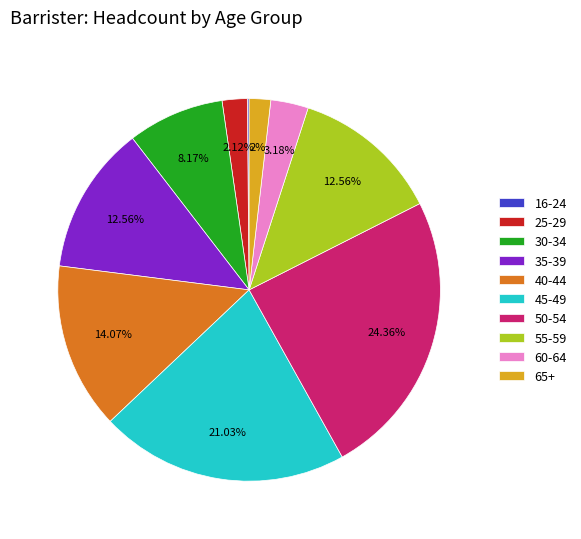

What is the ratio of the value at 55-59 to the value at 25-29?

5.9